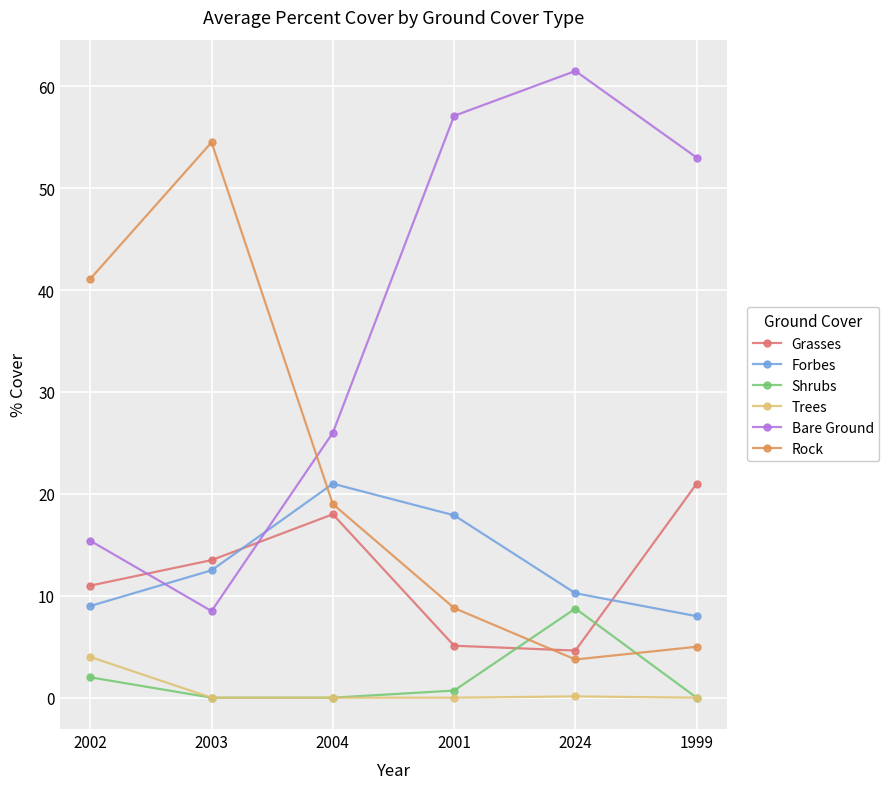

How many data points in Bare Ground are less than 53?

3